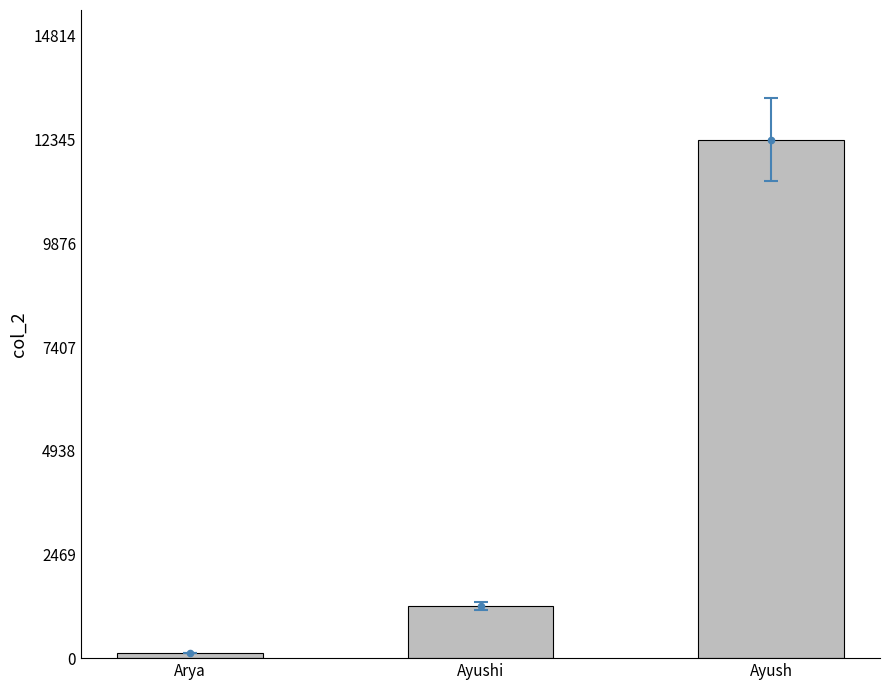

Between Ayush and Arya, which is larger?

Ayush